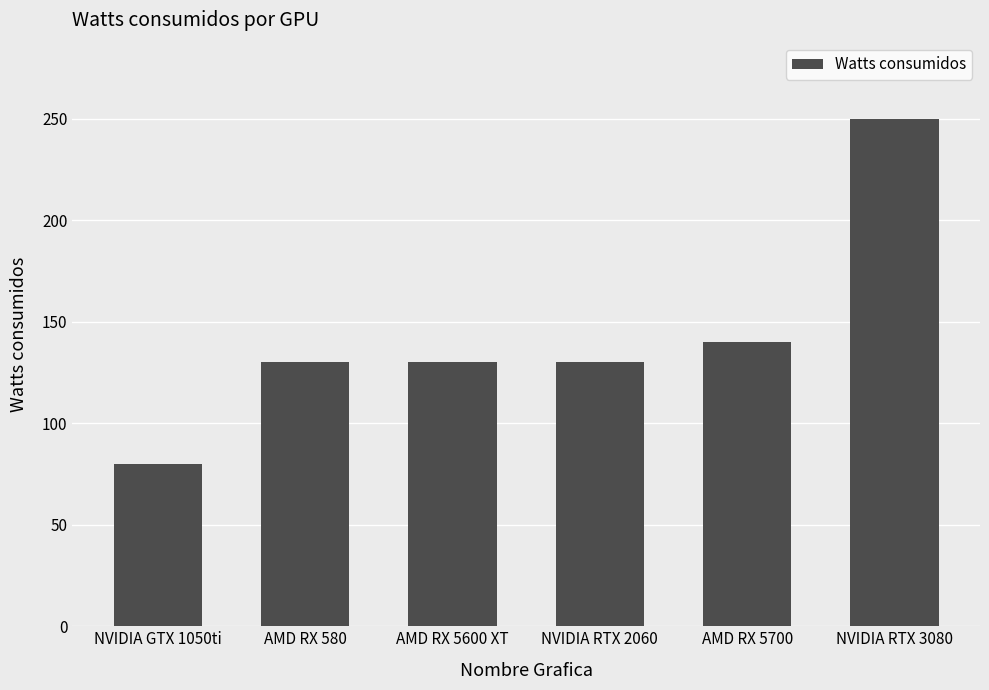

Reading left to right, transcribe all the data shown in this chart.

NVIDIA GTX 1050ti=80	AMD RX 580=130	AMD RX 5600 XT=130	NVIDIA RTX 2060=130	AMD RX 5700=140	NVIDIA RTX 3080=250